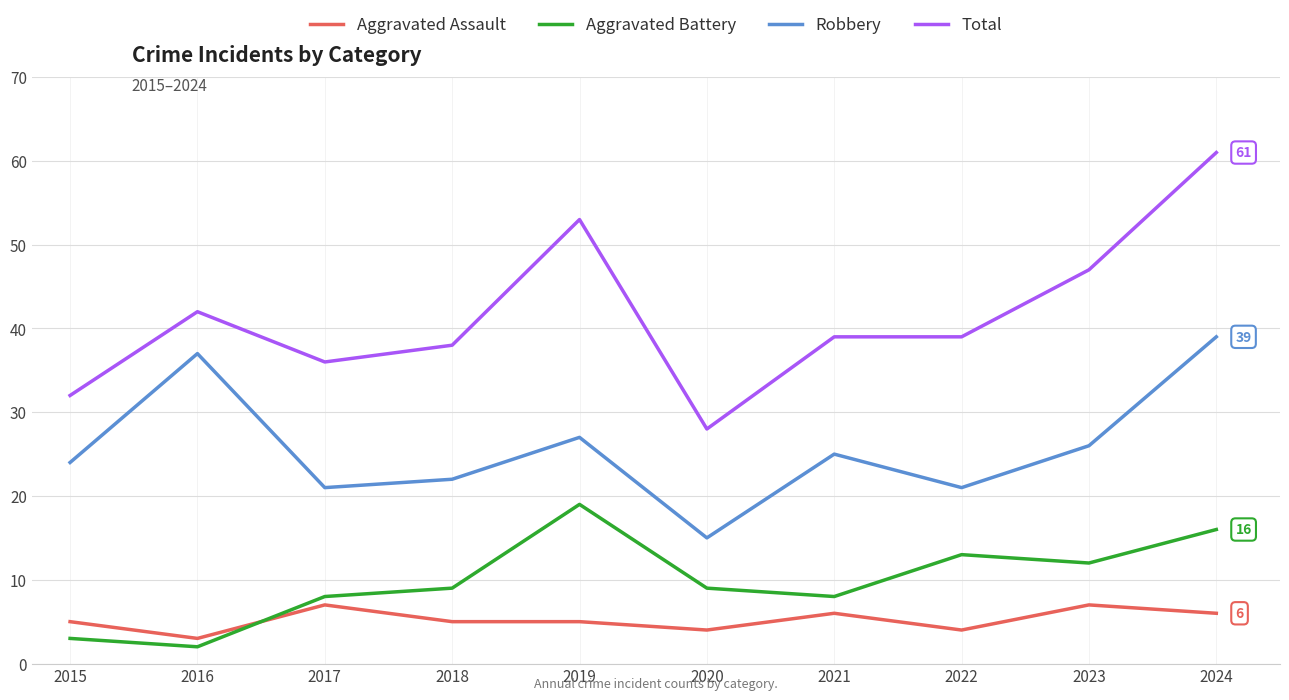

Rank the series by their maximum value, from highest to lowest.

Total, Robbery, Aggravated Battery, Aggravated Assault